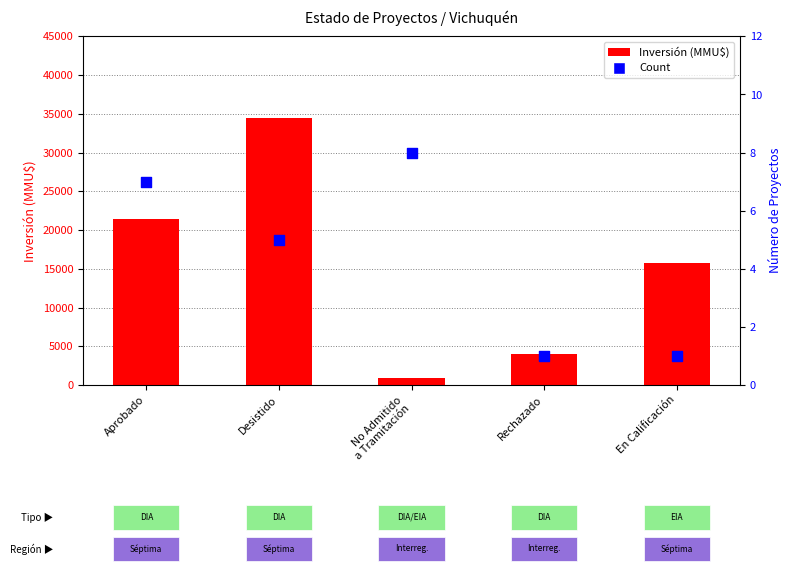

At which category is the sum across all series the highest?

Desistido